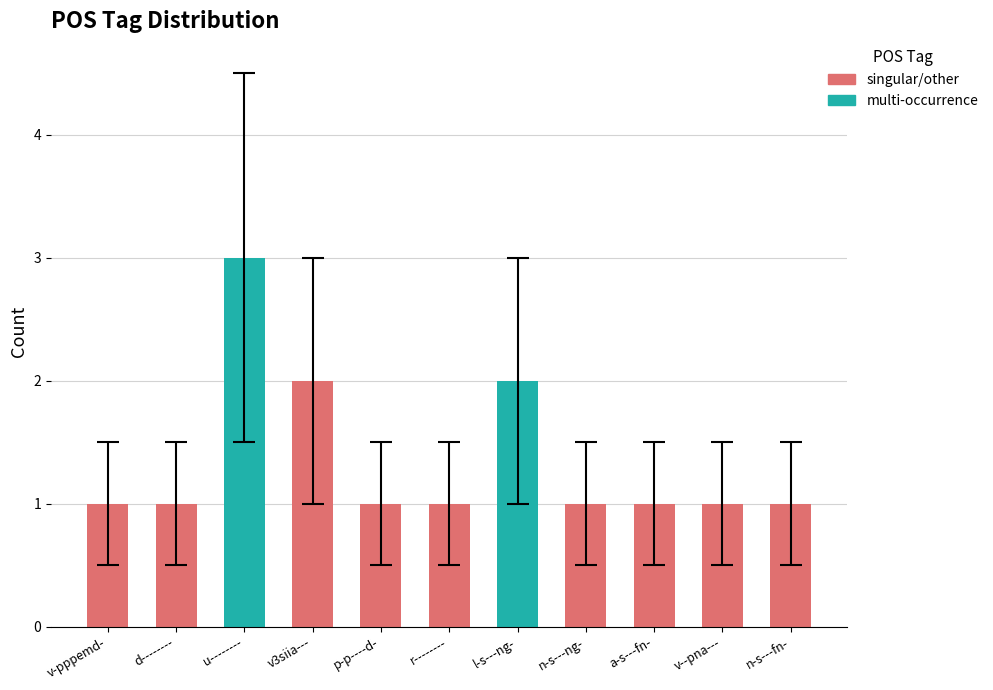

What is the ratio of the value at p-p----d- to the value at v3siia---?

0.5